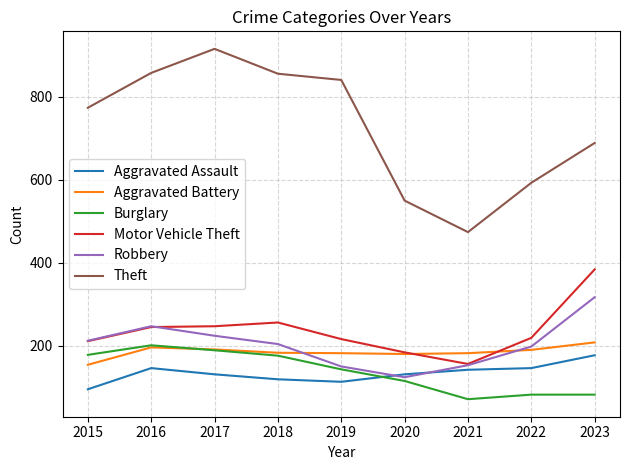

What is the spread (max minus min) of values at 2021?

403